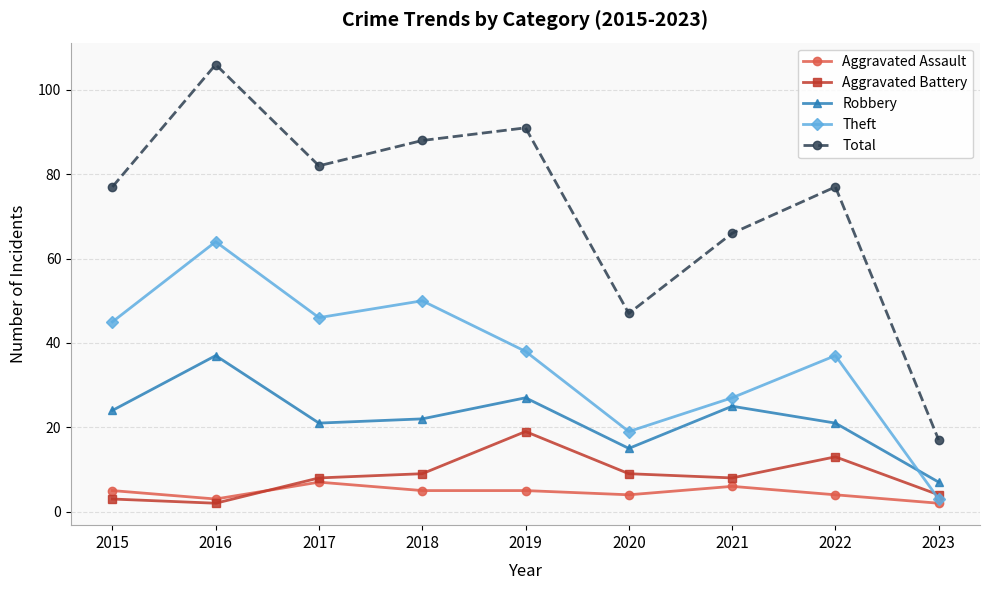

The value of Theft at 2016 is 64. True or false?

True